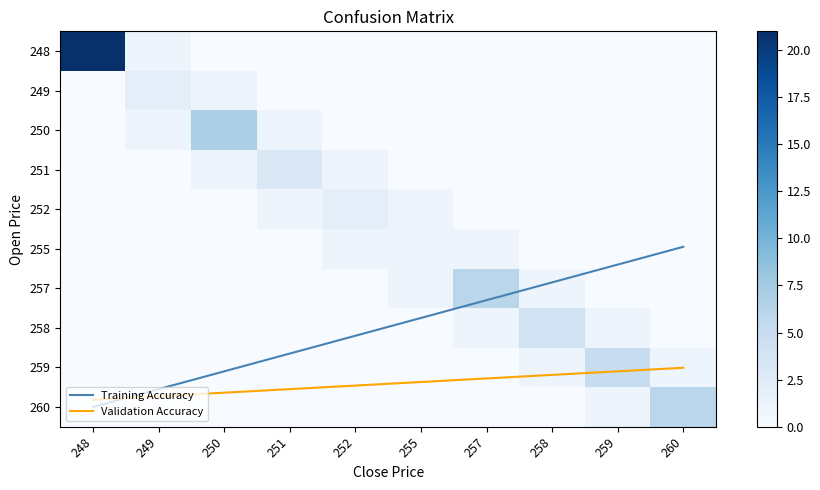

At which category is the sum across all series the highest?

248